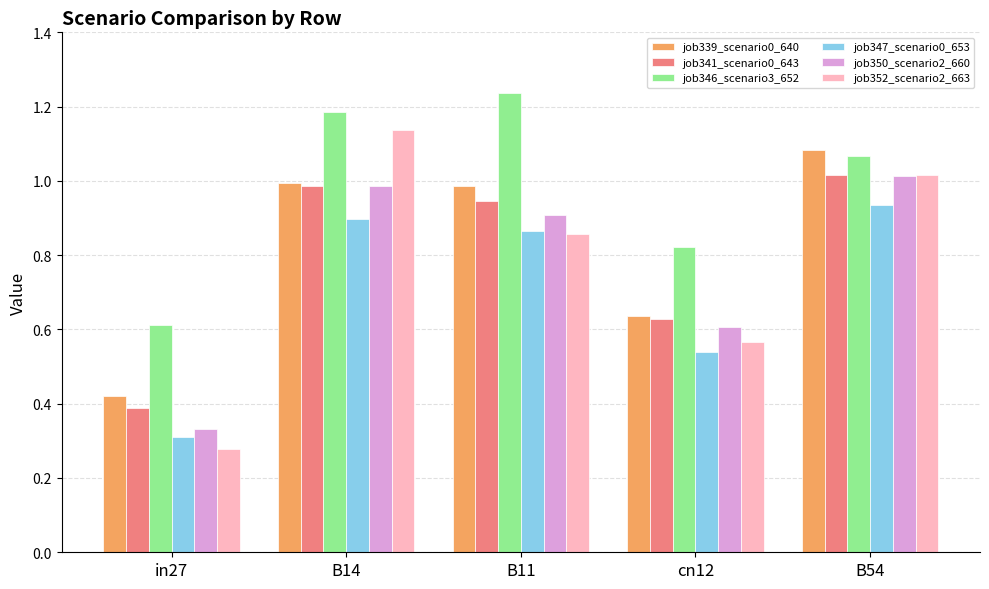

What are all the series names shown in the legend?

job339_scenario0_640, job341_scenario0_643, job346_scenario3_652, job347_scenario0_653, job350_scenario2_660, job352_scenario2_663